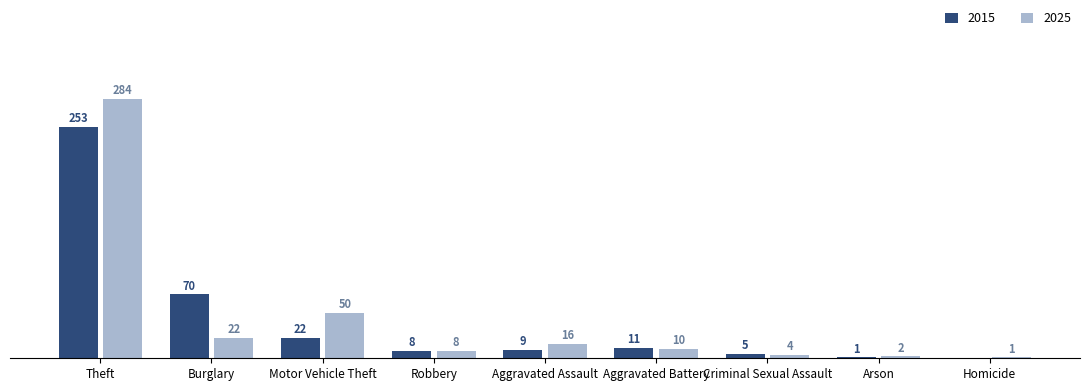

At which category is the sum across all series the highest?

Theft